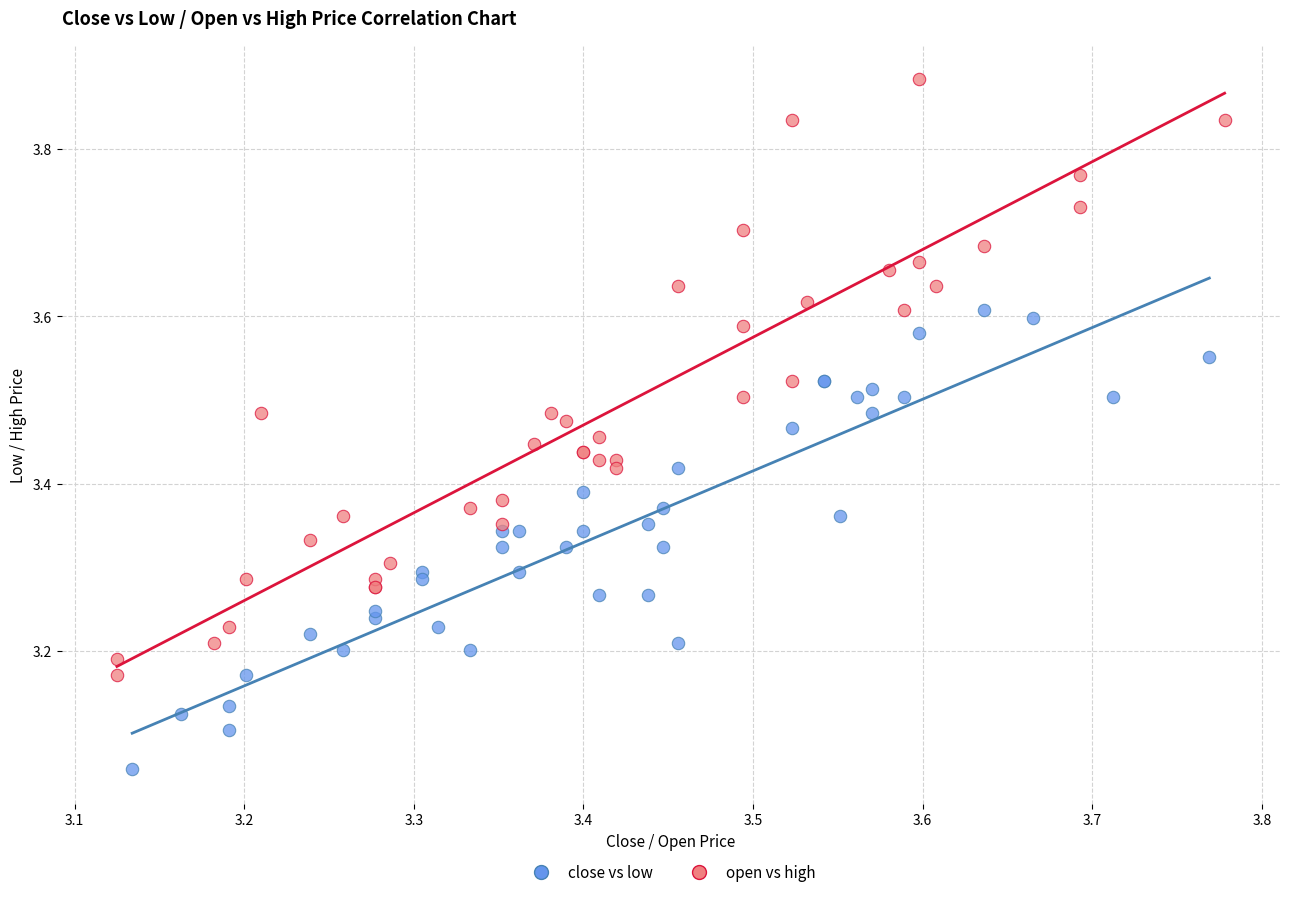

Which series reaches the maximum Y coordinate?

open vs high